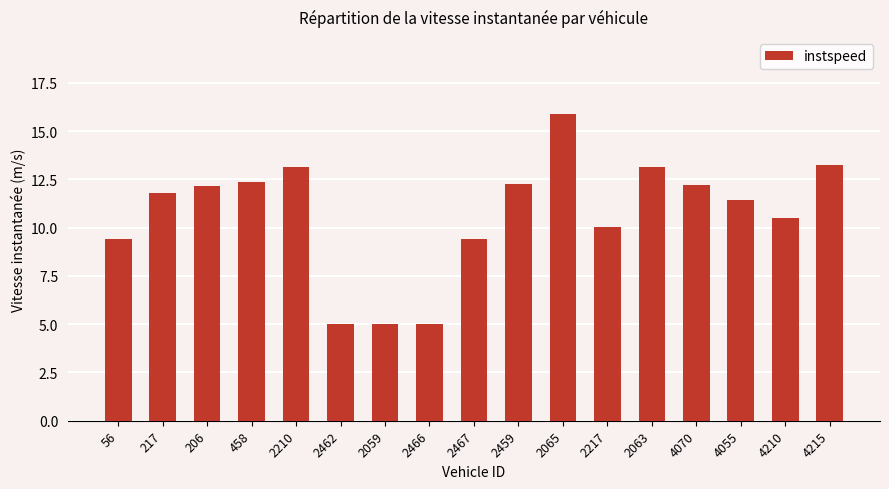

Which has a higher value, 458 or 4215?

4215